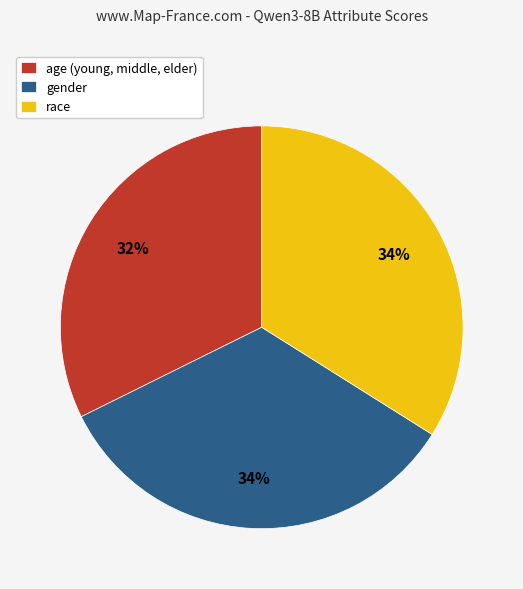

Is the sum of race and age (young, middle, elder) greater than half?

Yes